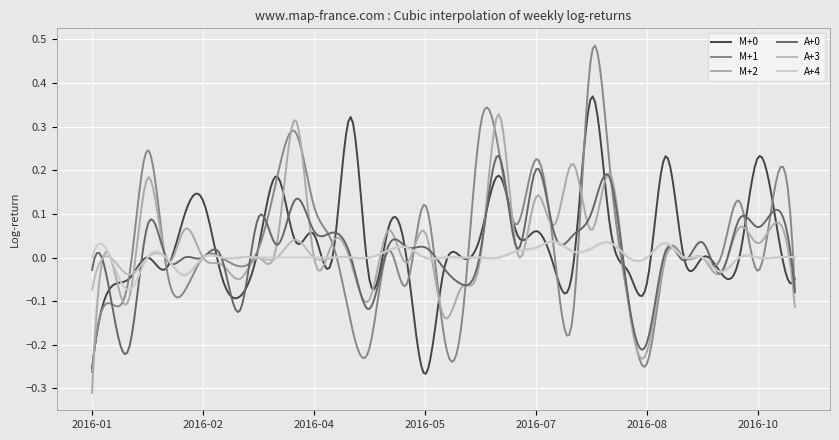

Rank the series by their maximum value, from lowest to highest.

A+4, A+3, A+0, M+2, M+0, M+1